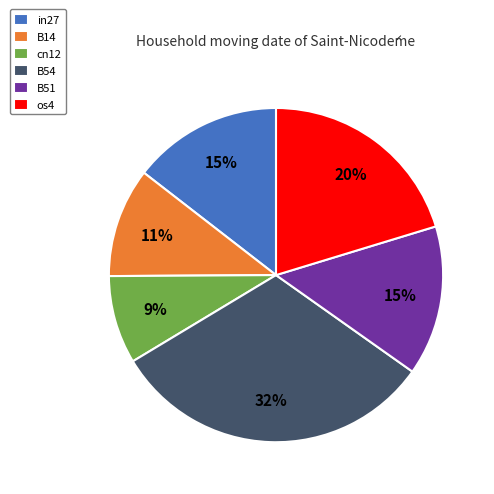

Is it true that B51 is 7% of the pie?

False